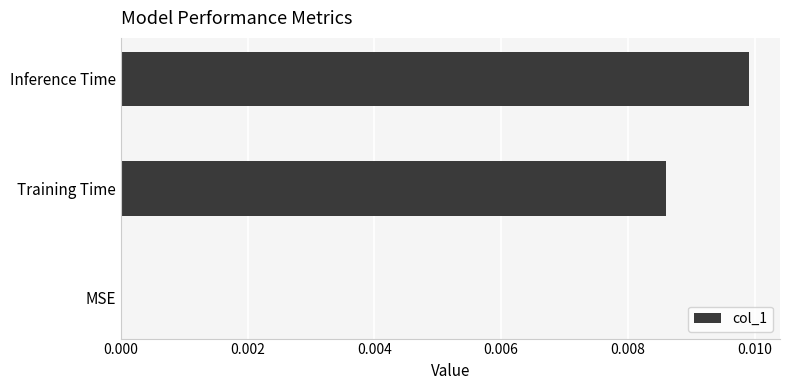

Are the bars grouped side by side (vs. stacked)?

No